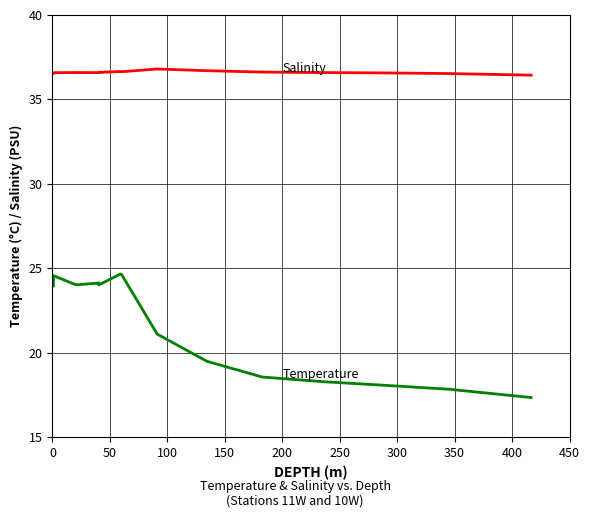

What is the minimum value shown in the chart?

17.4